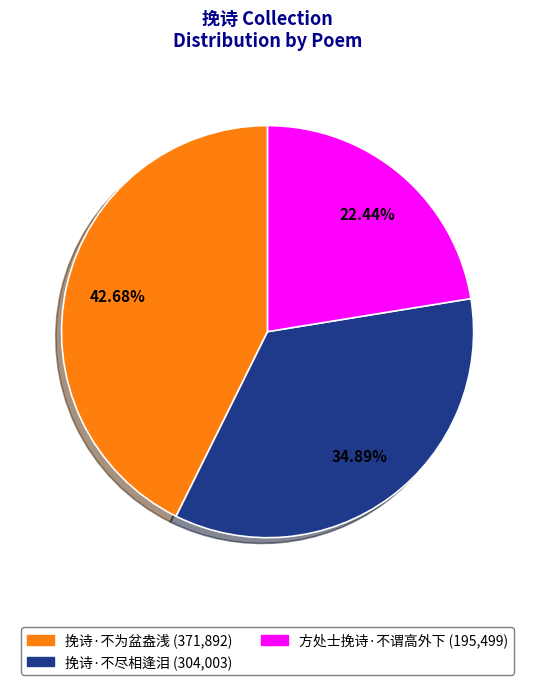

Is 挽诗·不尽相逢泪 the majority of the pie?

No